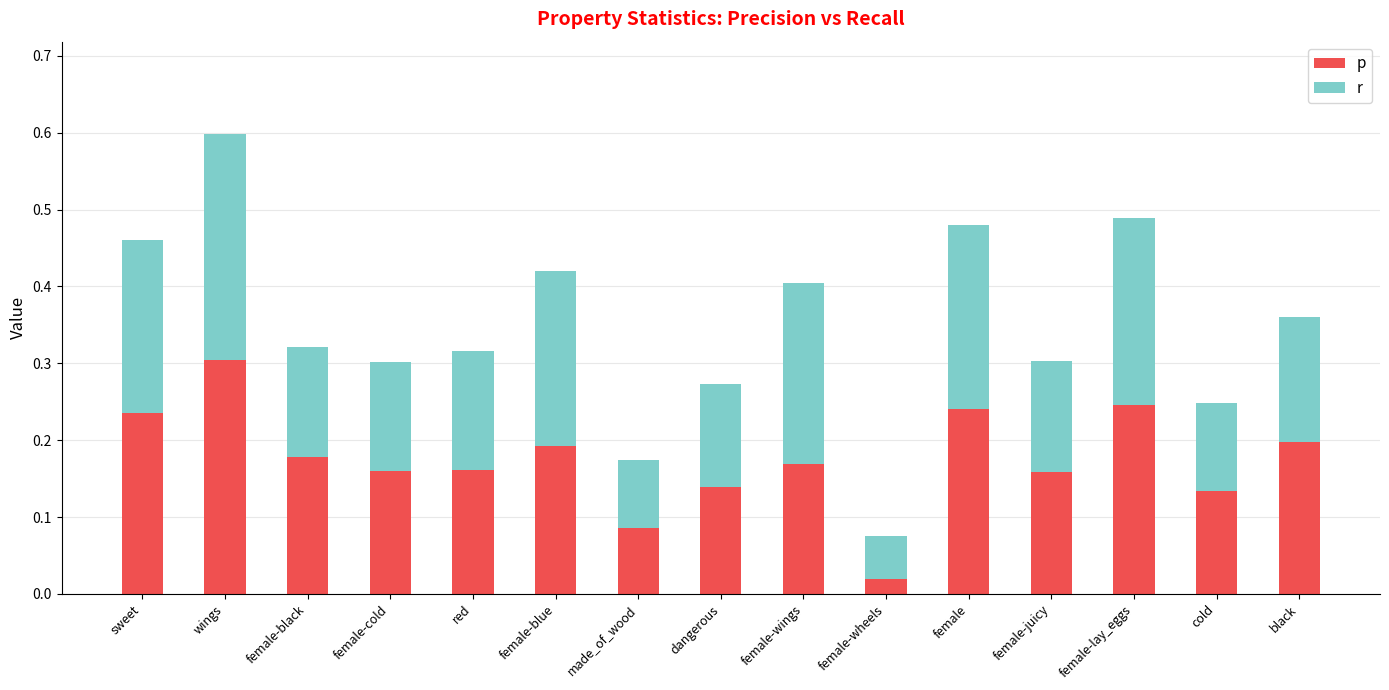

What is the sum of the p values at female-black and female-juicy?

0.3